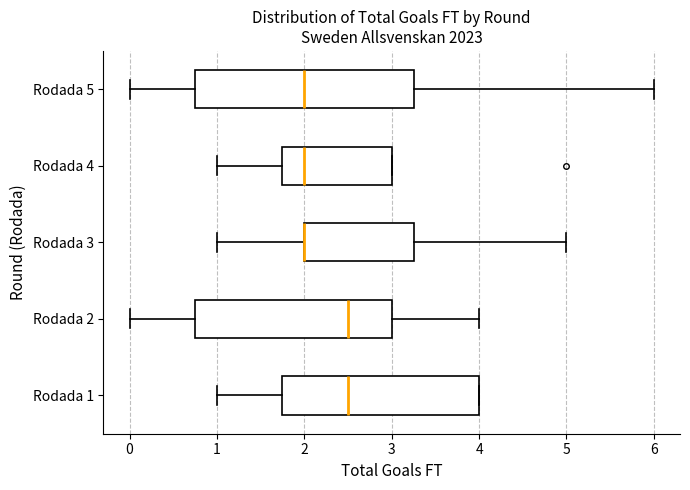

Where does the median line of the box for Rodada 5 sit on the x-axis? The values are not printed on the chart, so give them approximately, as read against the axis.

2.0